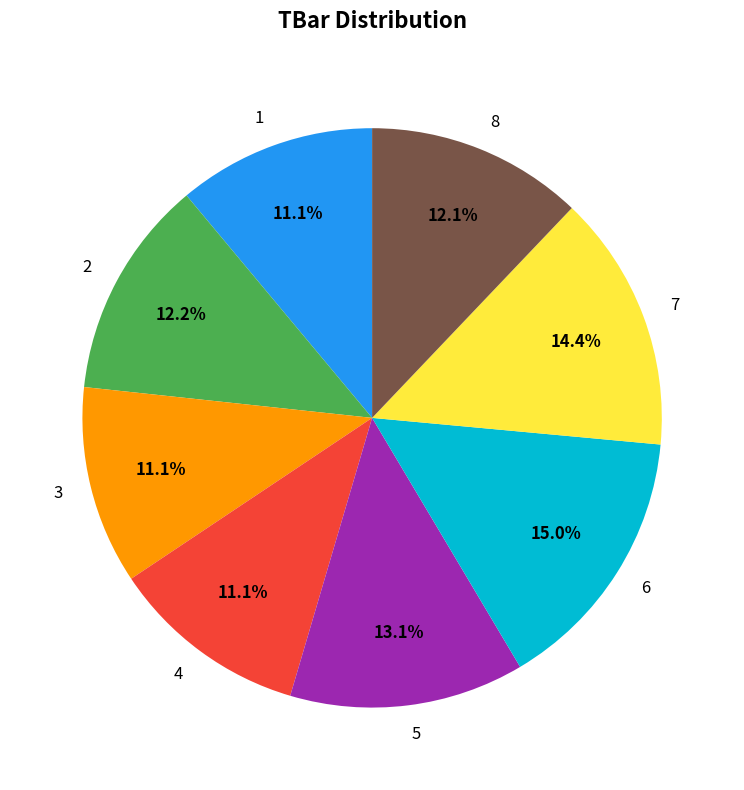

Does 2 account for over 50% of the chart?

No